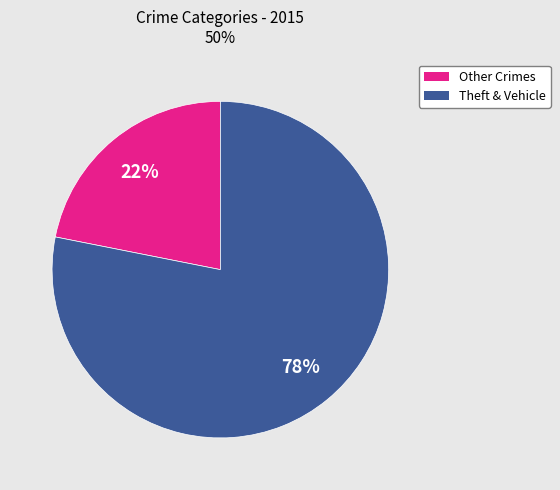

Count the number of slices in the pie.

2